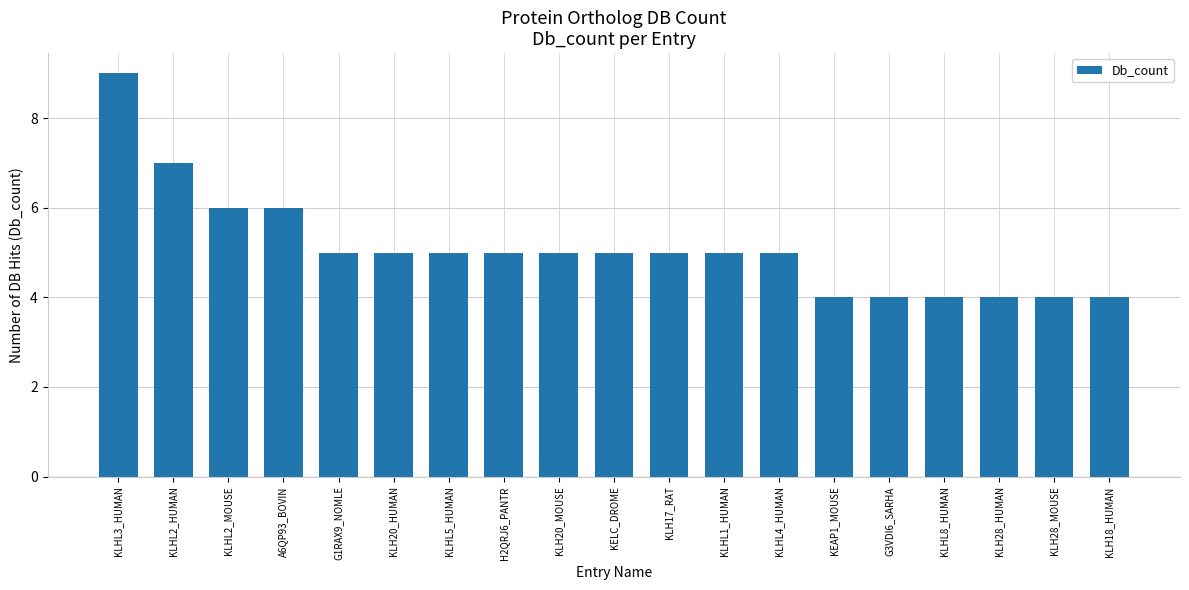

Between KLHL8_HUMAN and KLH20_HUMAN, which is larger?

KLH20_HUMAN